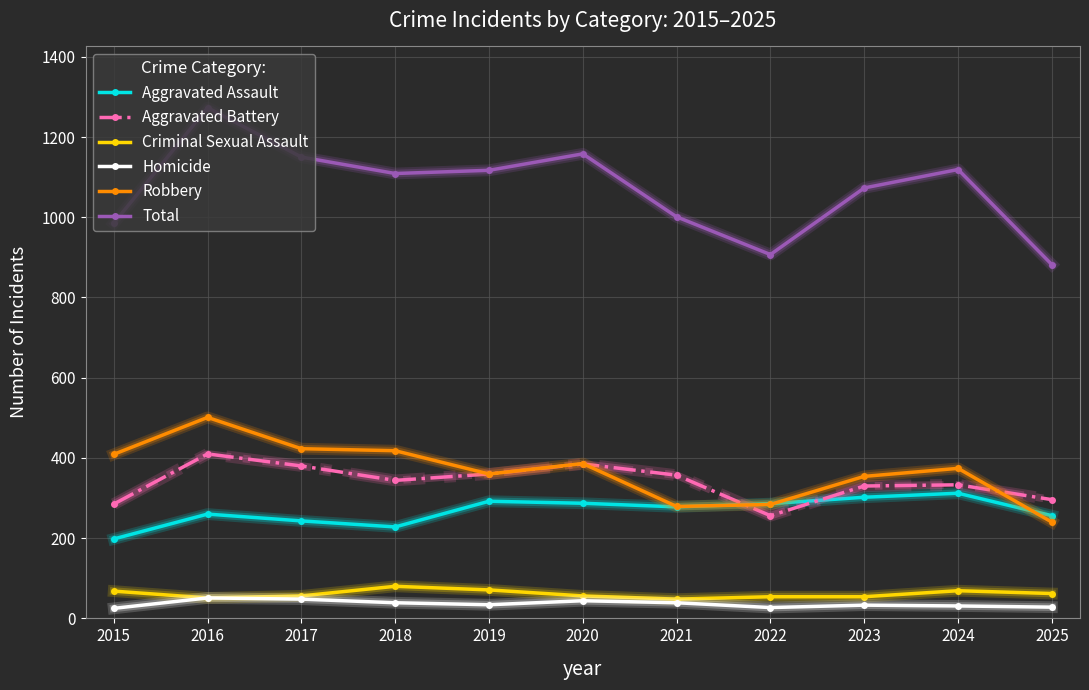

The Robbery series shows 601 at 2018. True or false?

False